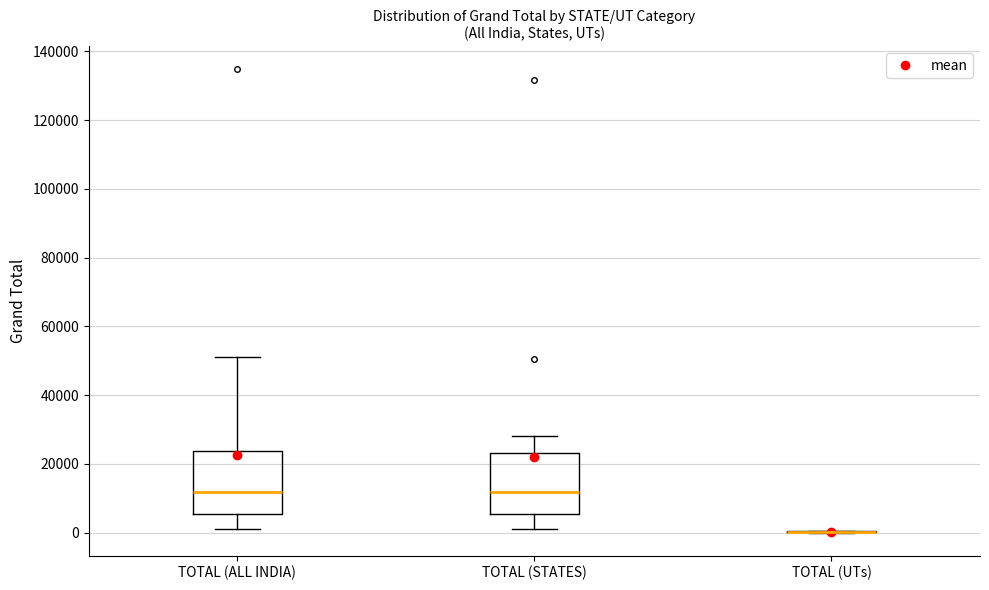

Reading left to right, transcribe this box plot: for each box, give where its median line is, the range the box spans, and where its two whiskers end, as read against the y-axis. The values are not printed on the chart, so give them approximately, as read against the axis.

TOTAL (ALL INDIA): median 12000, box 6000 to 24000, whiskers 2000 to 52000
TOTAL (STATES): median 12000, box 6000 to 24000, whiskers 2000 to 28000
TOTAL (UTs): box collapsed to a line at 0, whiskers 0 to 0